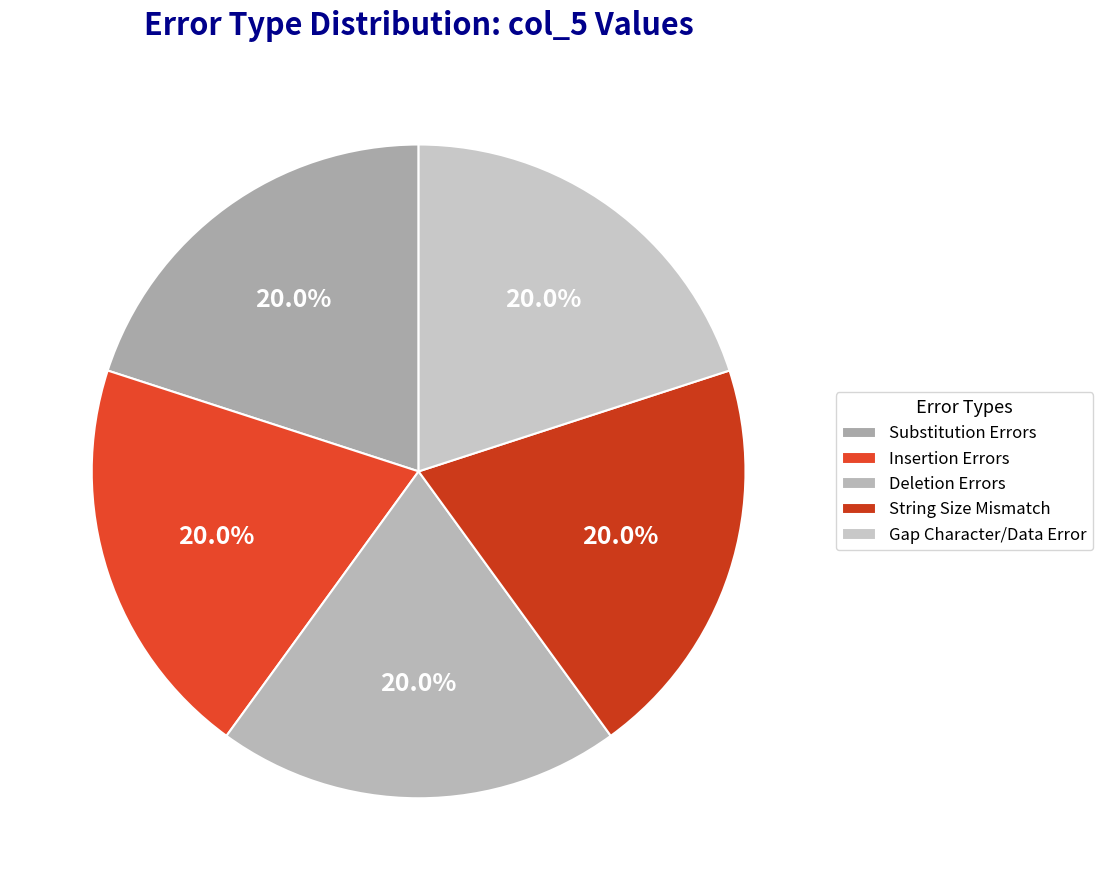

What portion of the pie excludes Deletion Errors?

80.0%